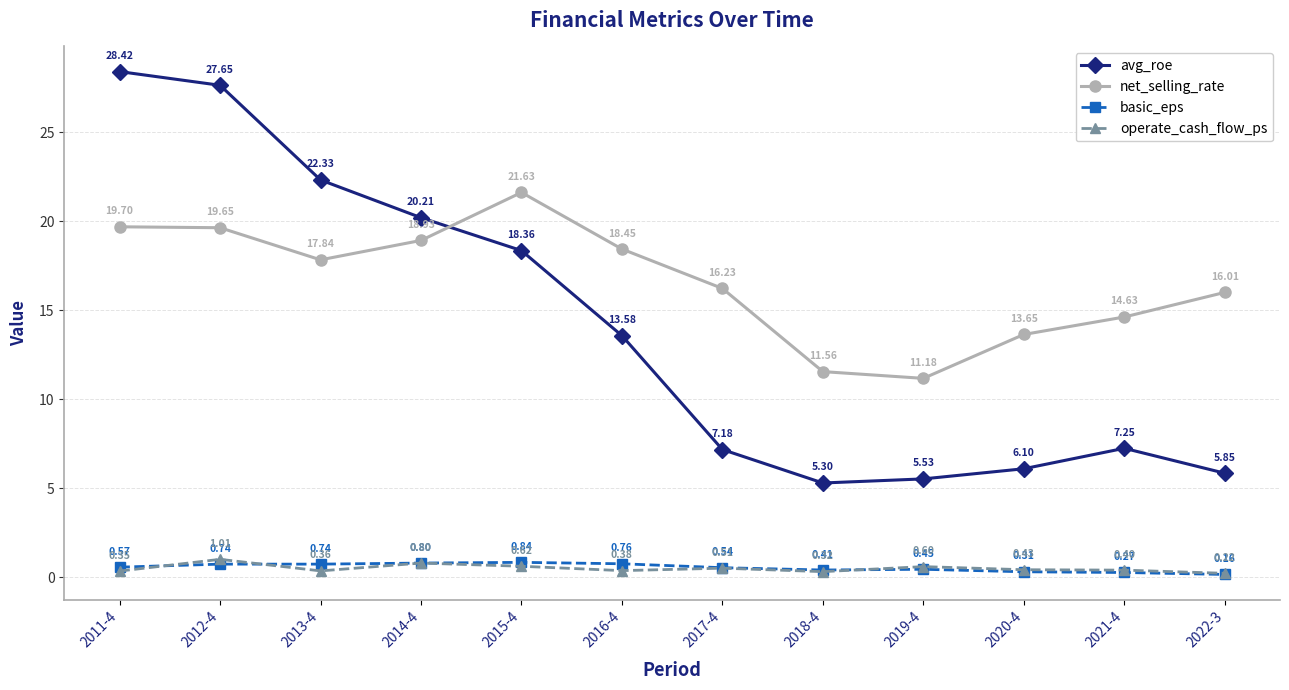

What are all the series names shown in the legend?

avg_roe, net_selling_rate, basic_eps, operate_cash_flow_ps